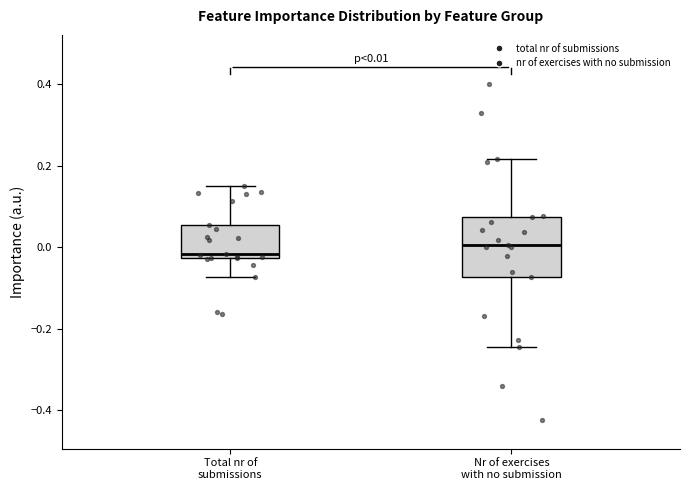

Which box is the tallest, from its lower edge to its upper edge?

Nr of exercises with no submission